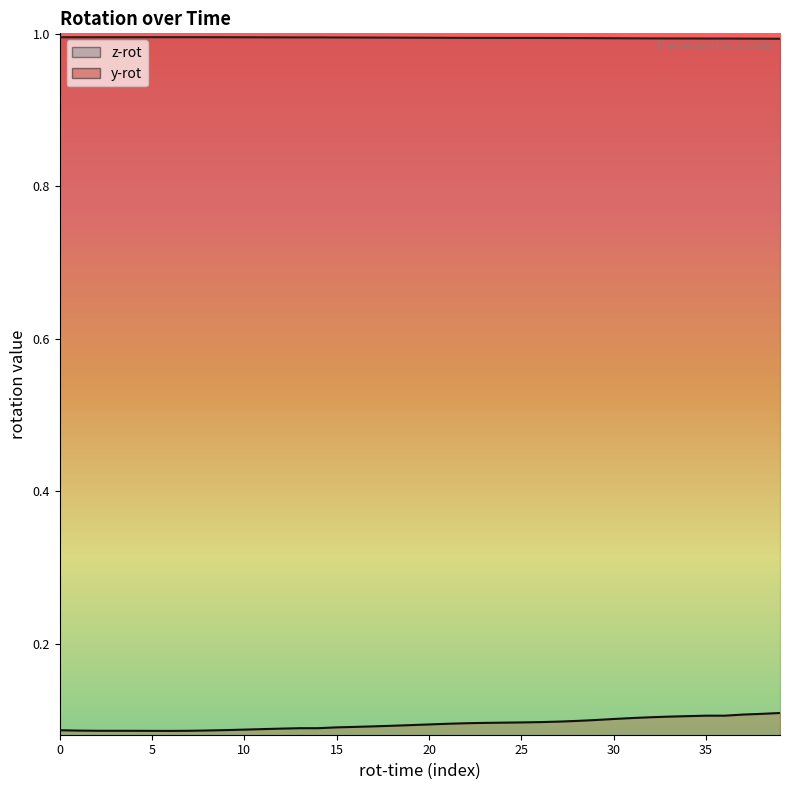

What is the average value of the y-rot series?

0.1